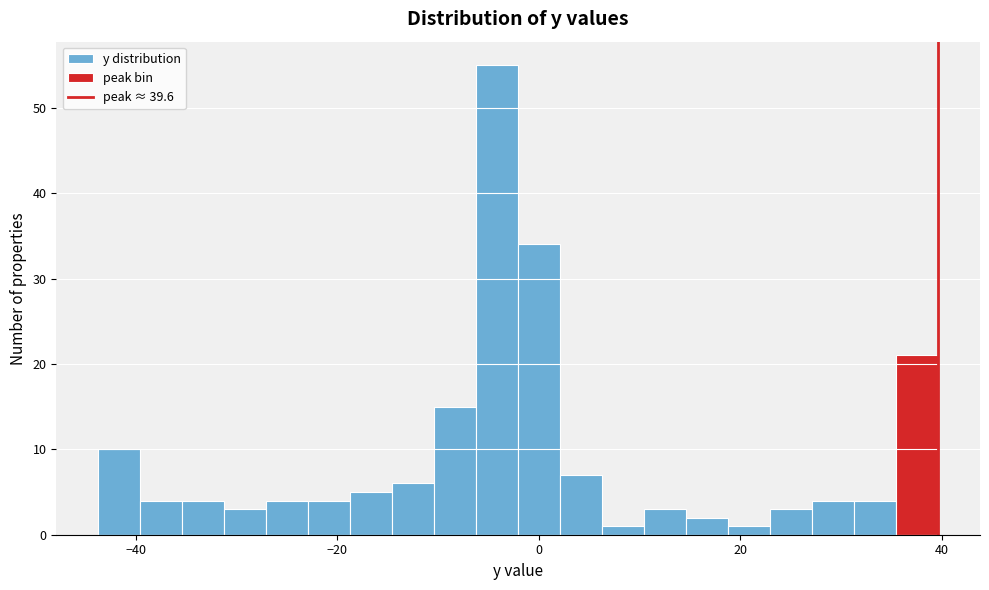

Read against the x-axis, roughly where is the centre of the tallest bar?

-4